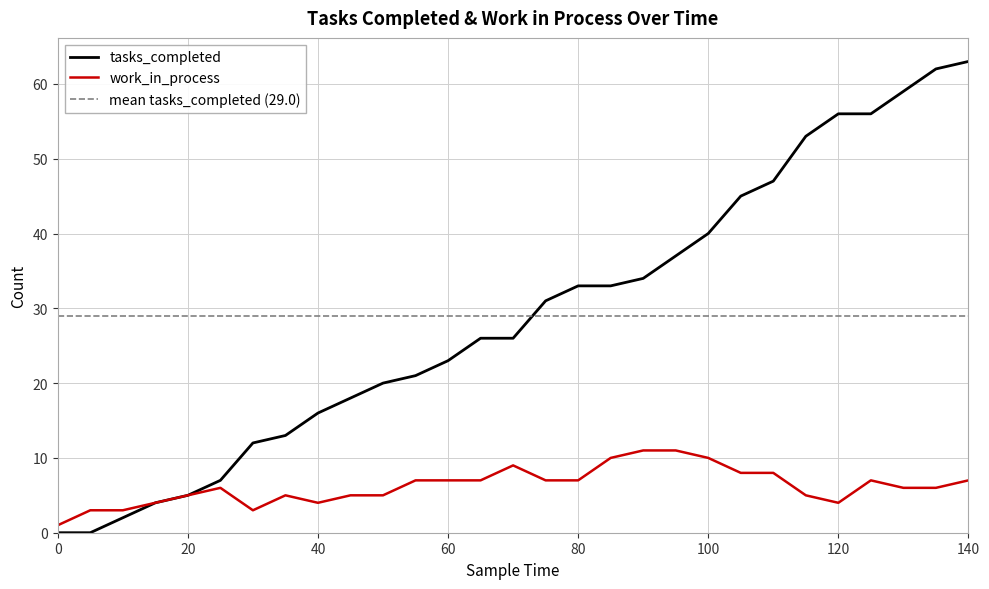

Rank the categories by tasks_completed value from lowest to highest.

0, 5, 10, 15, 20, 25, 30, 35, 40, 45, 50, 55, 60, 65, 70, 75, 80, 85, 90, 95, 100, 105, 110, 115, 120, 125, 130, 135, 140